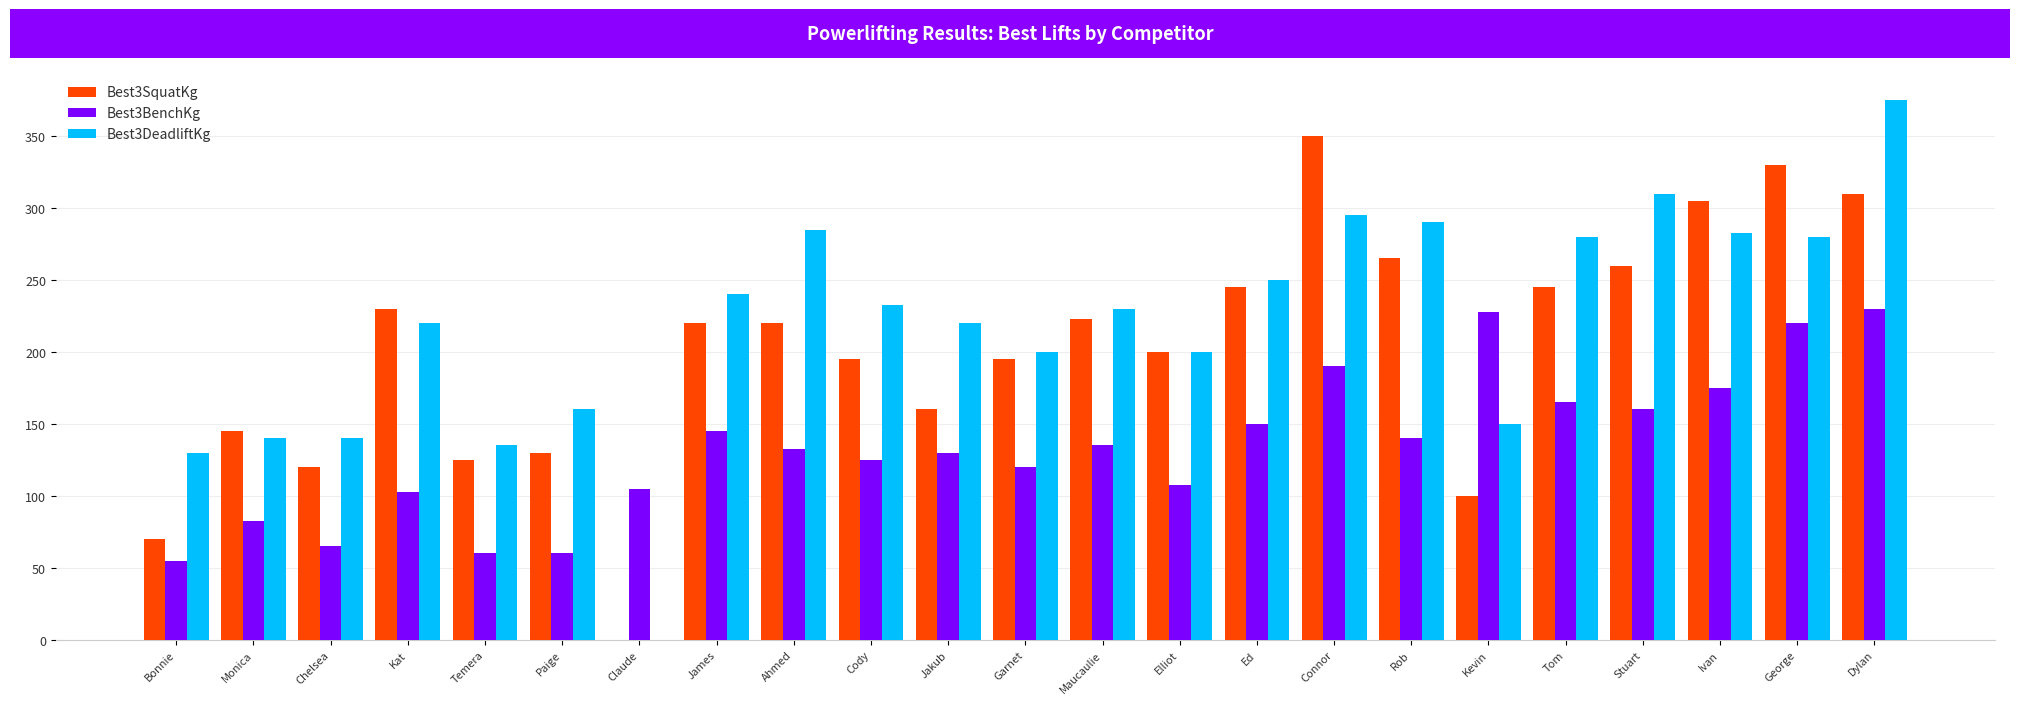

What is the total value across all series at Elliot?

507.5